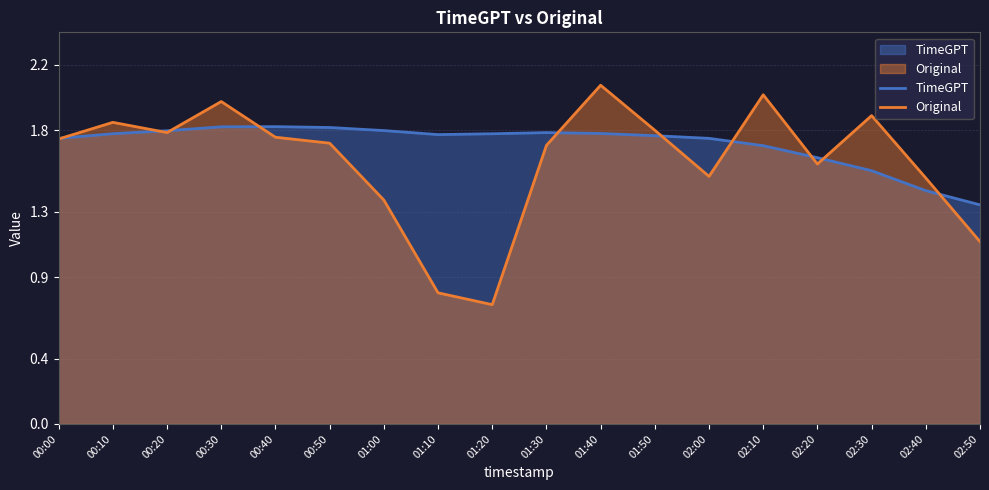

At 01:10, list the series in order from smallest to largest.

Original, TimeGPT